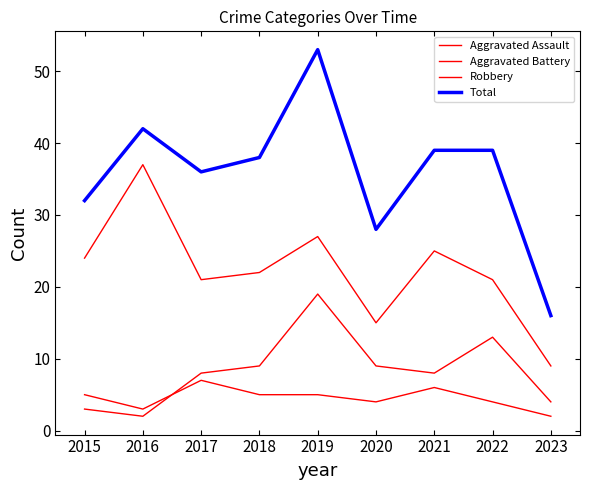

How many categories are shown in the chart?

9